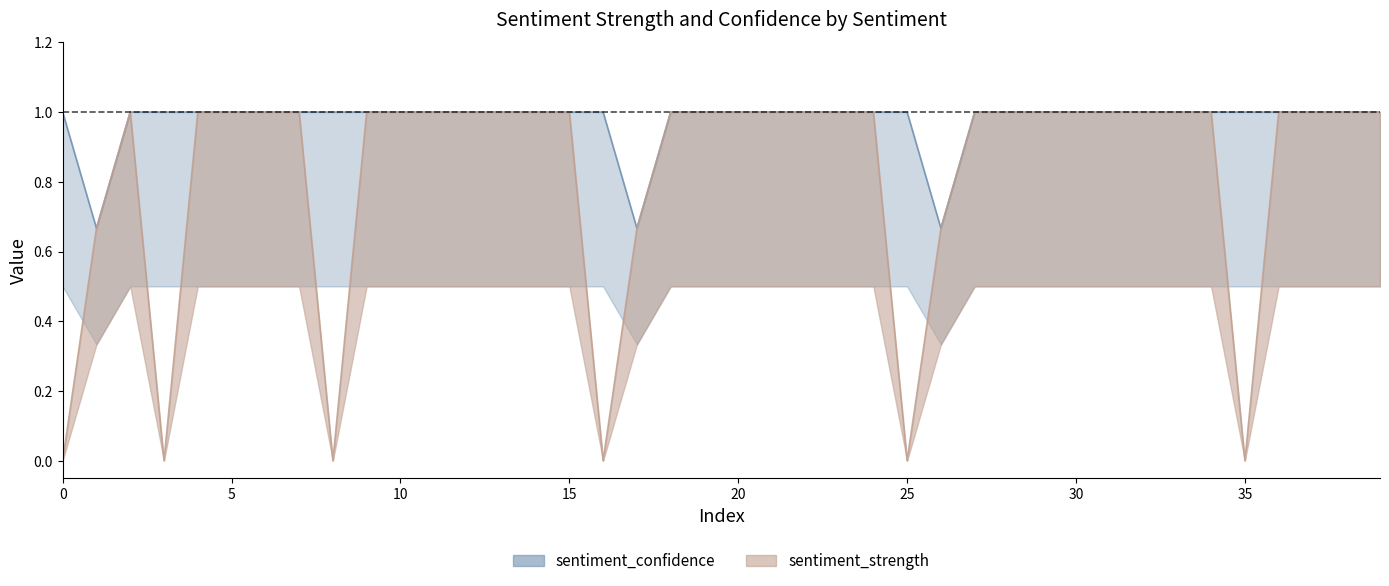

Rank the series by their average value, from lowest to highest.

sentiment_strength, sentiment_confidence